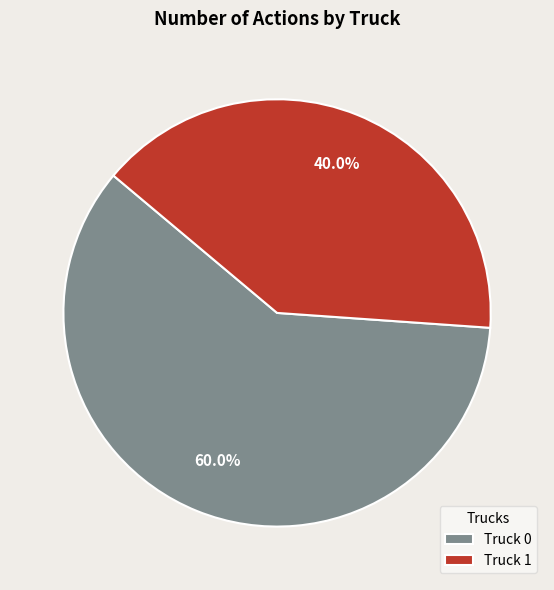

Which has a higher value, Truck 0 or Truck 1?

Truck 0